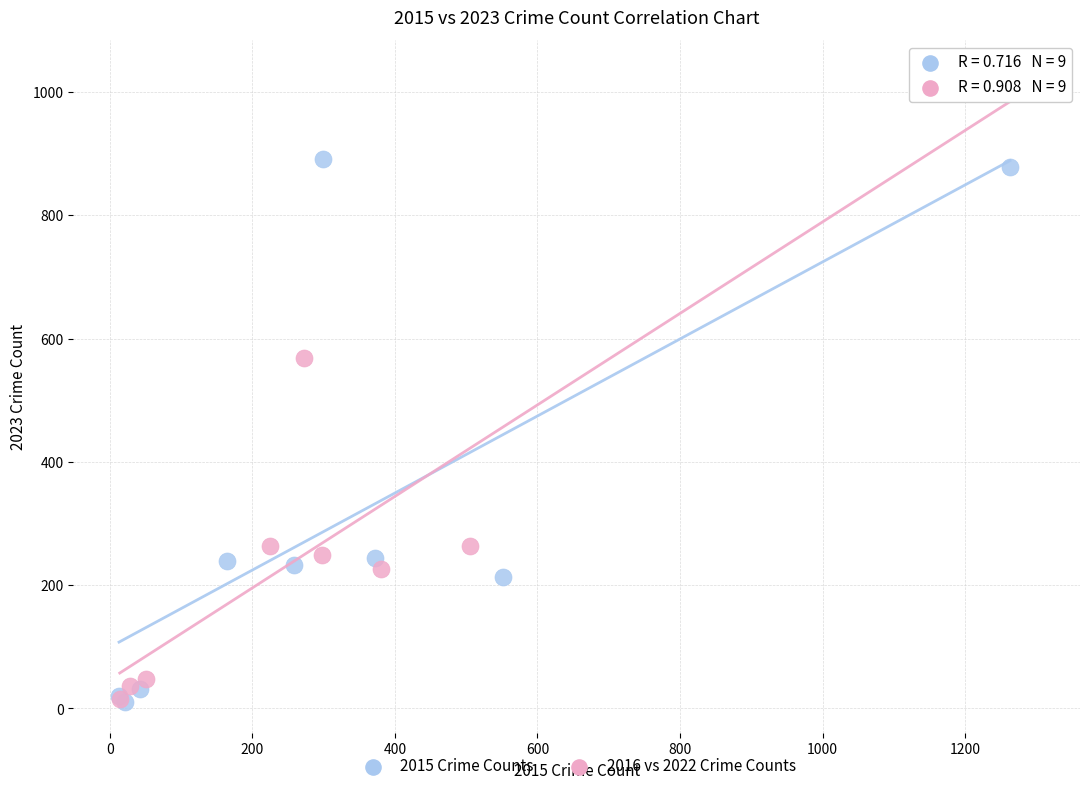

Which series has the widest spread of Y values?

2016 vs 2022 Crime Counts